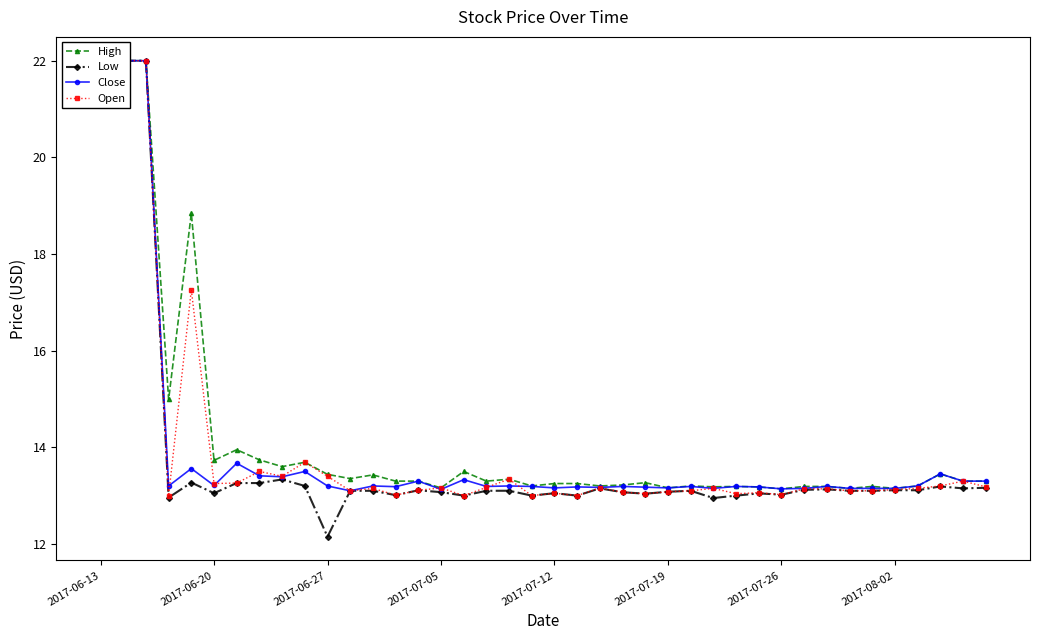

How many data points in Low are above 13?

33